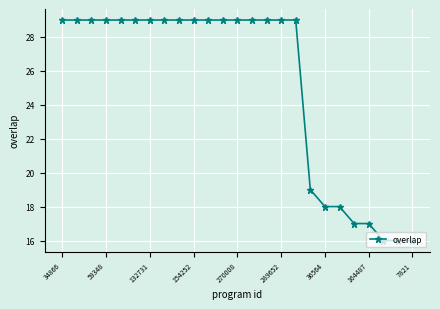

What is the value of the 1st point from the left?

29